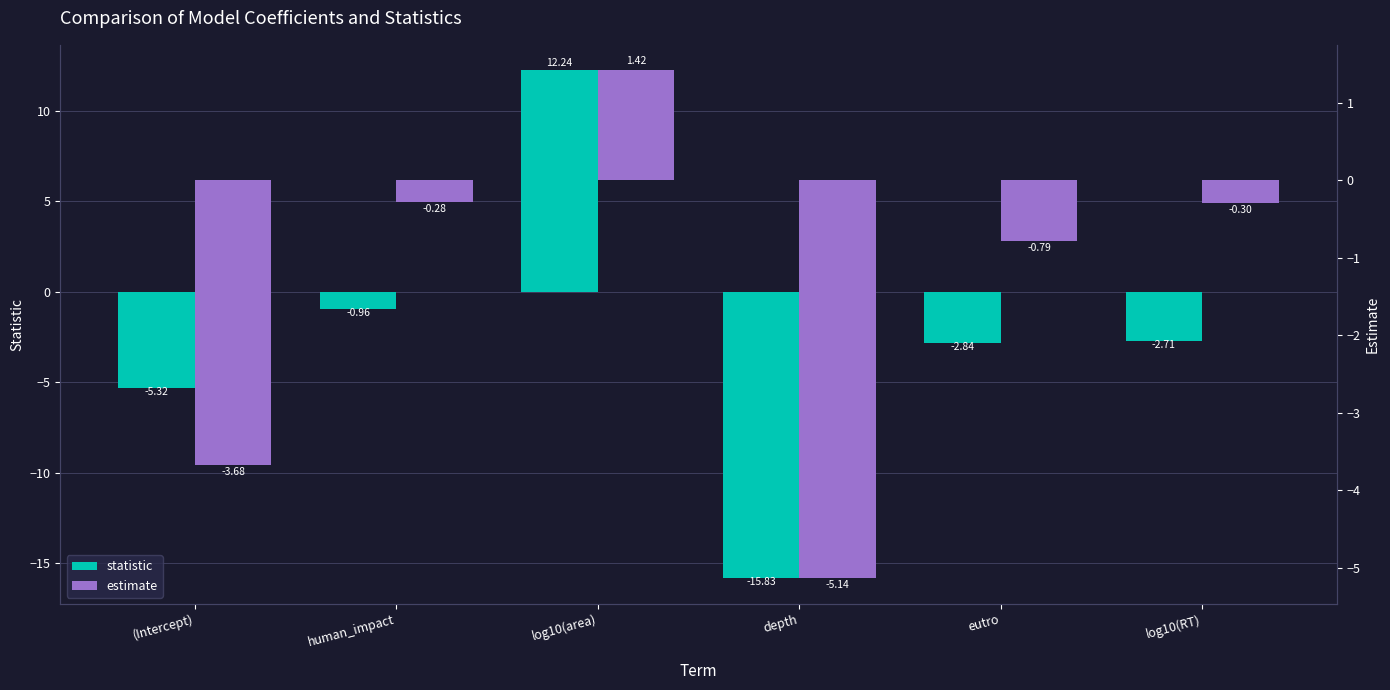

Between human_impact and eutro, which is larger?

human_impact